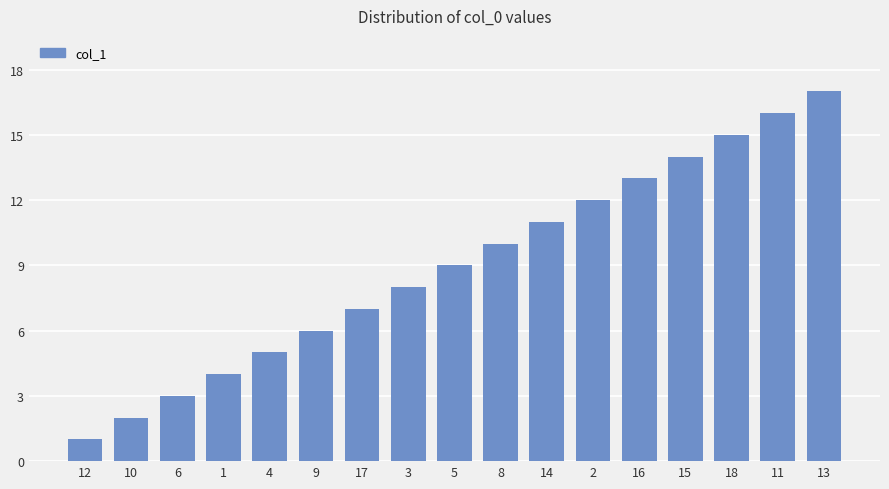

Reading left to right, extract all data points from this chart.

1	2	3	4	5	6	7	8	9	10	11	12	13	14	15	16	17